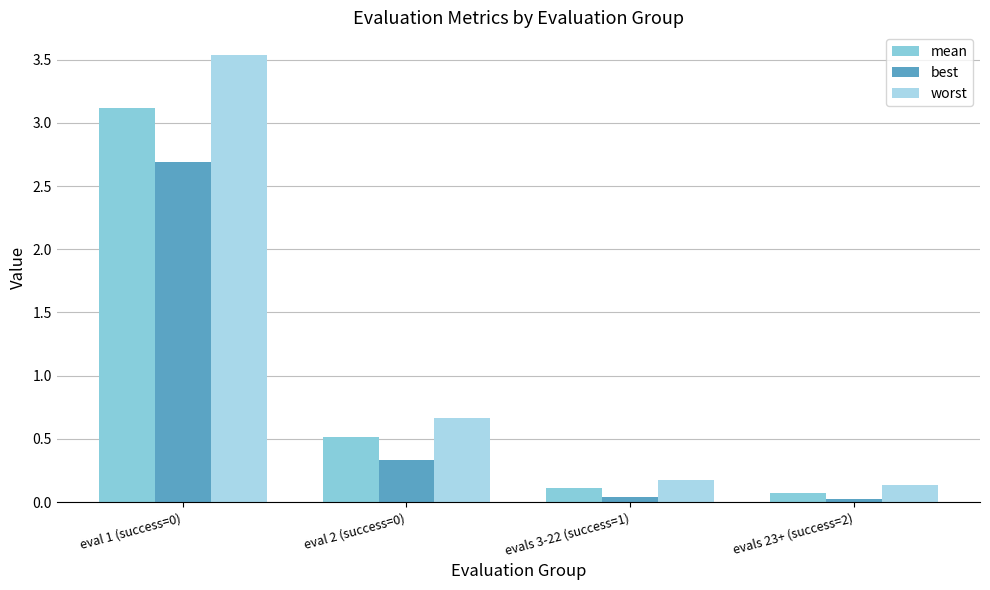

The worst series shows 0.1 at evals 23+ (success=2). True or false?

True